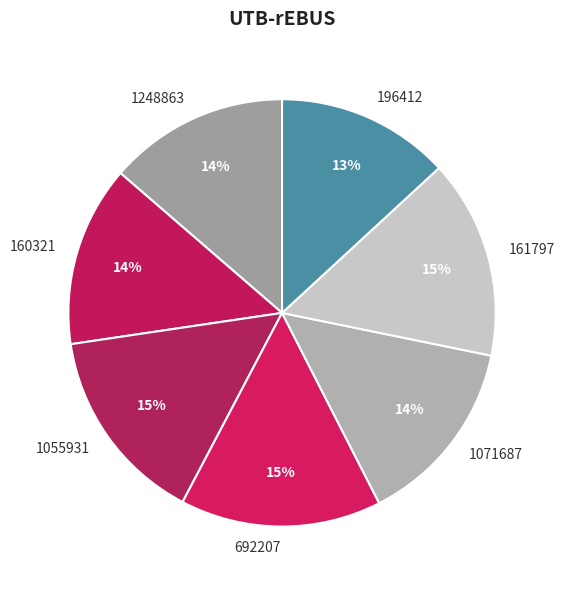

What is the smallest slice in the pie chart?

196412